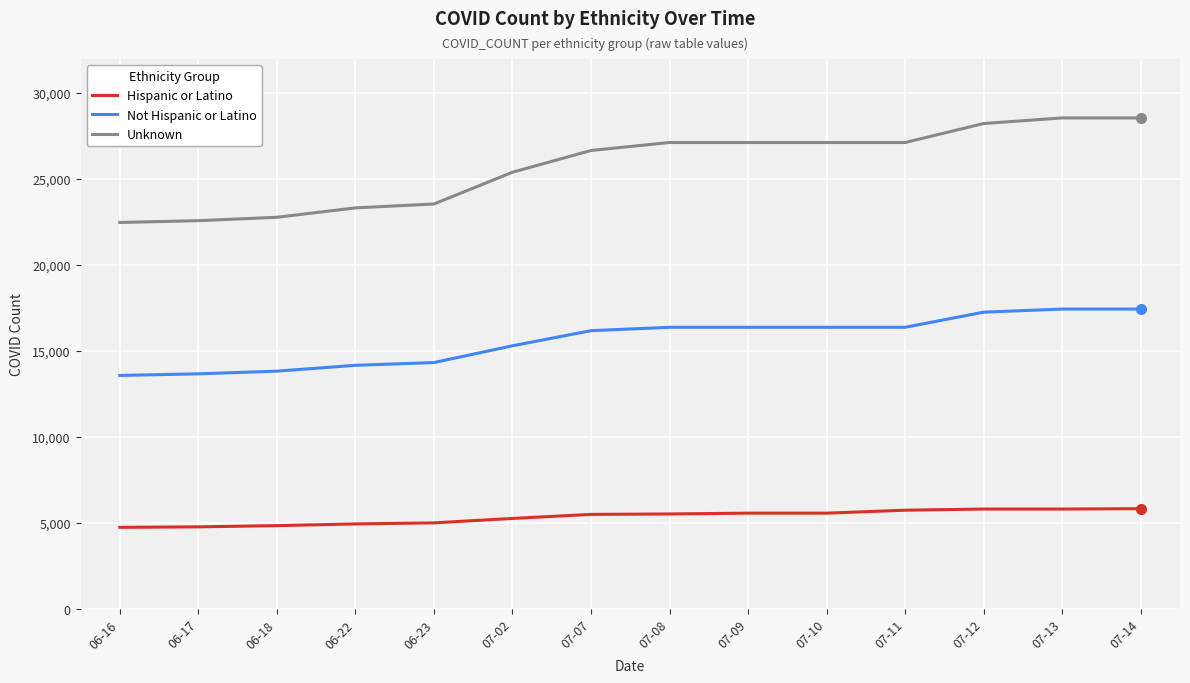

What is the difference between the maximum and minimum values in the Unknown series?

6081